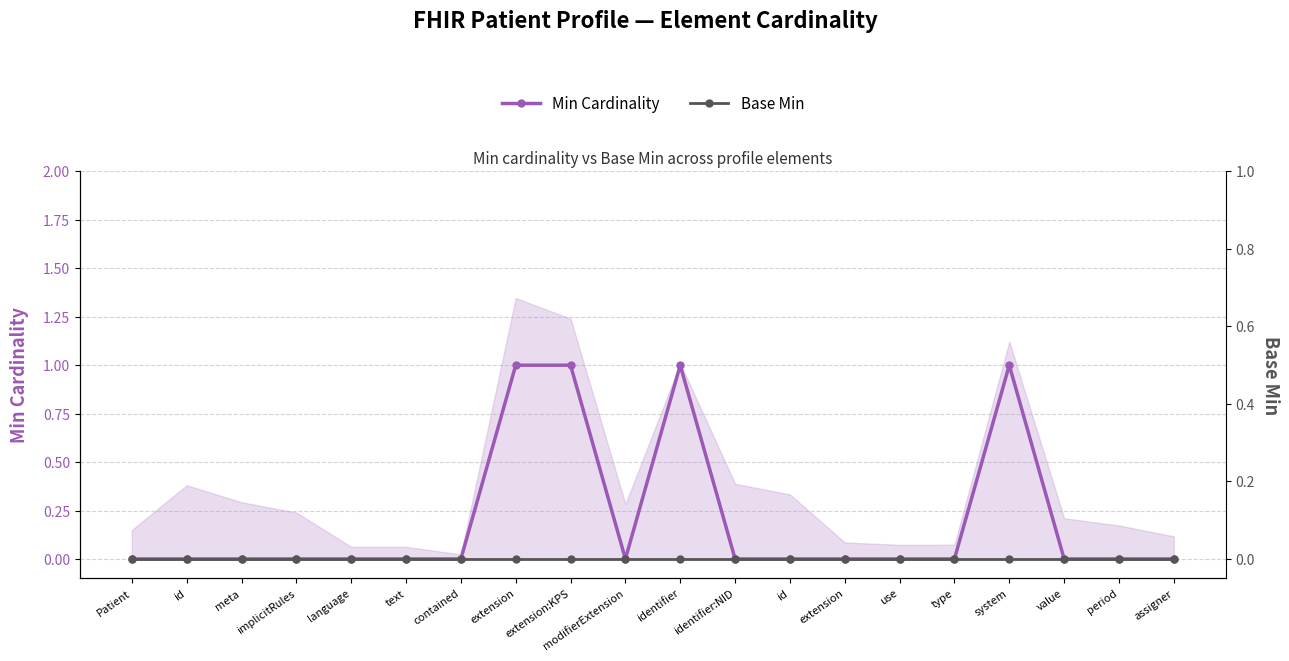

Reading left to right, list all the values displayed in this chart.

Min Cardinality: Patient=0	id=0	meta=0	implicitRules=0	language=0	text=0	contained=0	extension=1	extension:KPS=1	modifierExtension=0	identifier=1	identifier:NID=0	id=0	extension=0	use=0	type=0	system=1	value=0	period=0	assigner=0
Base Min: Patient=0	id=0	meta=0	implicitRules=0	language=0	text=0	contained=0	extension=0	extension:KPS=0	modifierExtension=0	identifier=0	identifier:NID=0	id=0	extension=0	use=0	type=0	system=0	value=0	period=0	assigner=0